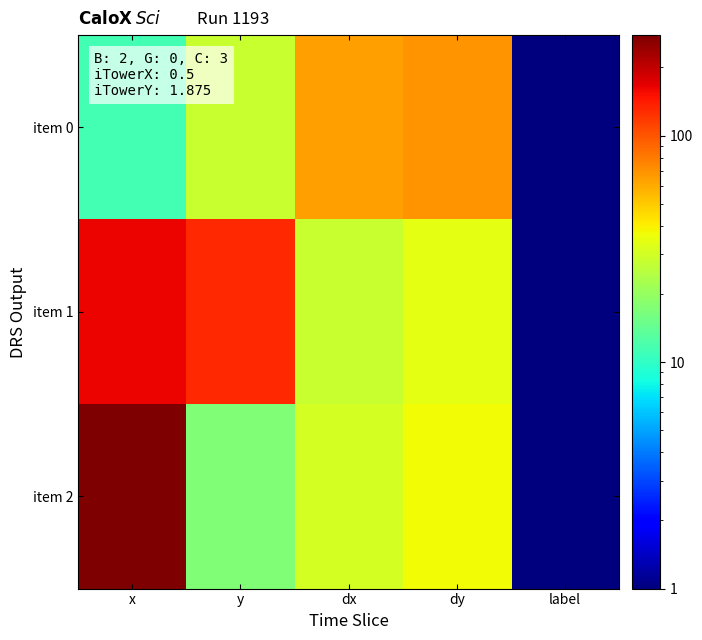

Rank the series by their maximum value, from lowest to highest.

item 0, item 1, item 2